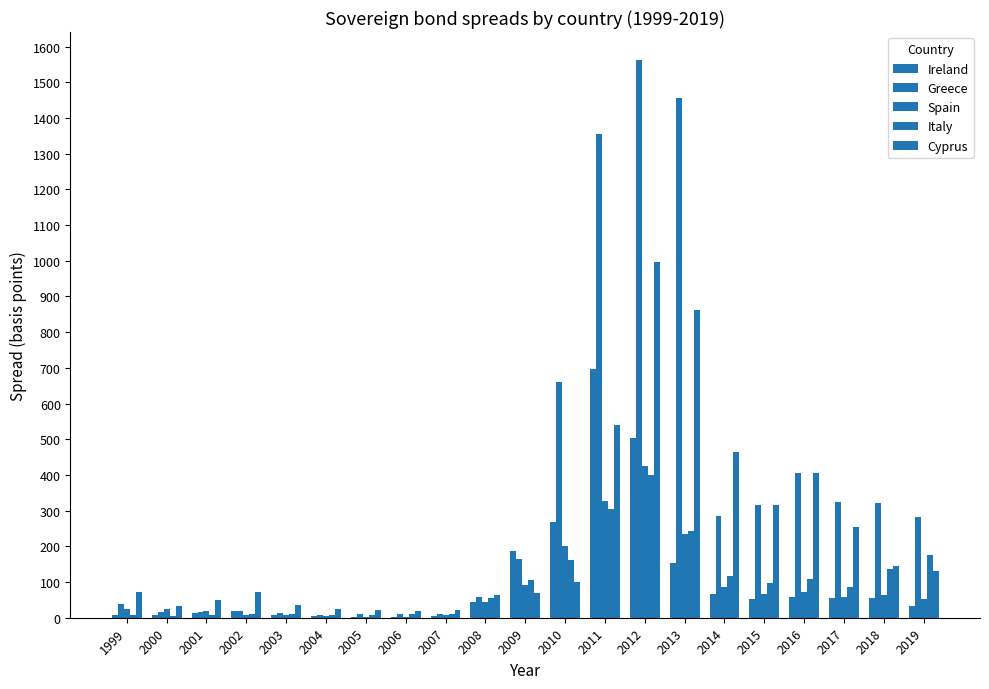

Reading right to left, what are all the values shown in this chart?

Ireland: 2019=33.8	2018=55.1	2017=54.4	2016=58.7	2015=53.1	2014=66.6	2013=154.3	2012=504.5	2011=696.2	2010=267.1	2009=187.5	2008=43.2	2007=4.8	2006=2.3	2005=2.5	2004=3.8	2003=6.3	2002=20.1	2001=13.5	2000=8.9	1999=8.0
Greece: 2019=282.4	2018=321.3	2017=324.1	2016=405.0	2015=315.6	2014=283.6	2013=1457.1	2012=1562.5	2011=1354.4	2010=659.2	2009=165.9	2008=58.1	2007=9.7	2006=11.3	2005=9.8	2004=8.7	2003=12.6	2002=18.4	2001=14.7	2000=14.7	1999=37.4
Spain: 2019=52.8	2018=63.4	2017=57.3	2016=72.1	2015=65.6	2014=86.4	2013=235.3	2012=425.6	2011=327.2	2010=200.4	2009=92.1	2008=44.8	2007=7.1	2006=2.9	2005=3.0	2004=3.6	2003=6.6	2002=7.5	2001=17.5	2000=25.8	1999=23.9
Italy: 2019=176.6	2018=136.3	2017=85.7	2016=107.9	2015=98.2	2014=115.5	2013=243.2	2012=400.9	2011=305.3	2010=161.3	2009=107.0	2008=54.1	2007=11.8	2006=10.2	2005=8.0	2004=7.7	2003=9.4	2002=11.8	2001=7.9	2000=5.6	1999=8.7
Cyprus: 2019=131.5	2018=146.3	2017=252.8	2016=406.1	2015=315.2	2014=465.2	2013=862.0	2012=997.4	2011=539.8	2010=100.8	2009=69.0	2008=64.8	2007=21.0	2006=18.4	2005=21.9	2004=25.7	2003=36.8	2002=72.6	2001=48.9	2000=32.4	1999=72.4